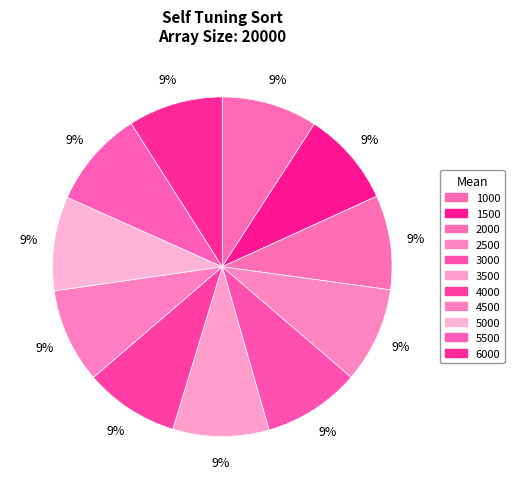

How many slices are in this pie chart?

11